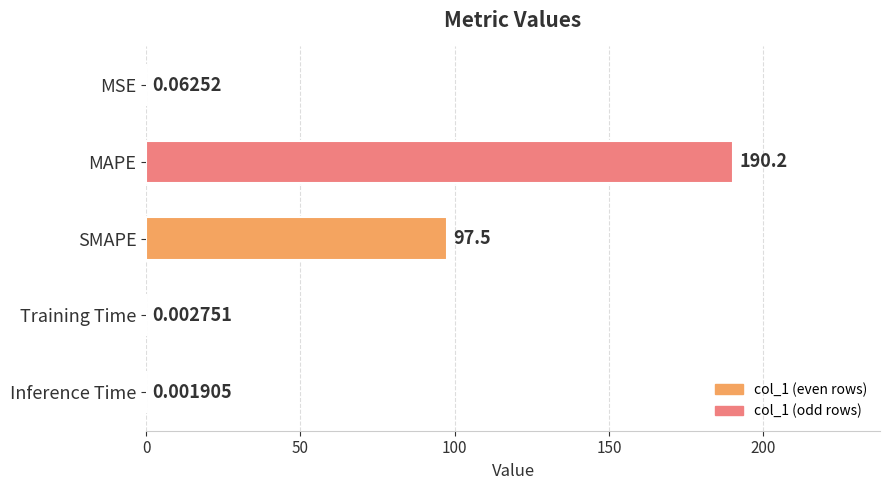

Where is the data nearest to the value 95?

SMAPE